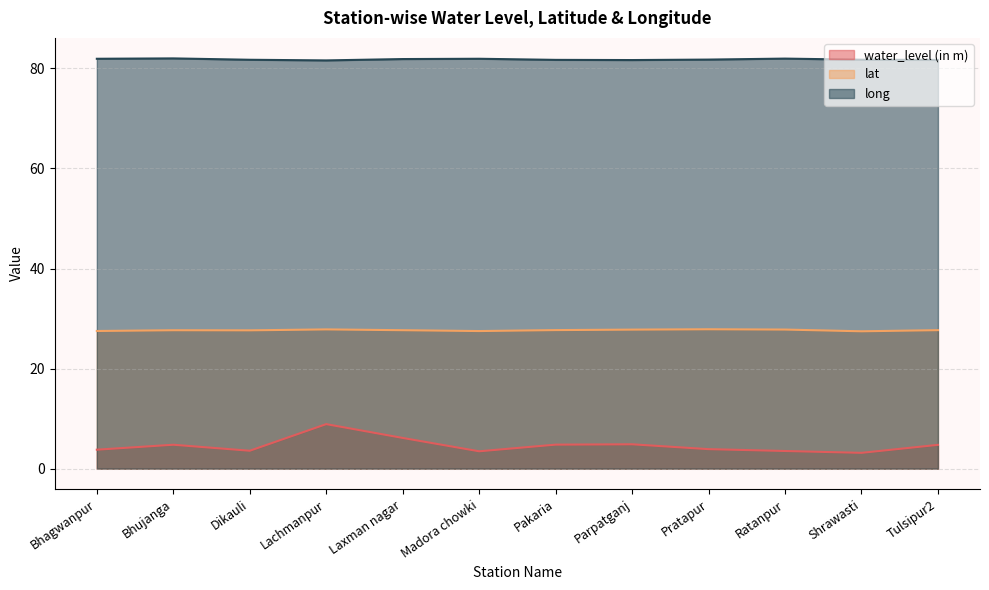

Rank the categories by lat value from lowest to highest.

Shrawasti, Madora chowki, Bhagwanpur, Dikauli, Bhujanga, Laxman nagar, Tulsipur2, Pakaria, Parpatganj, Ratanpur, Lachmanpur, Pratapur